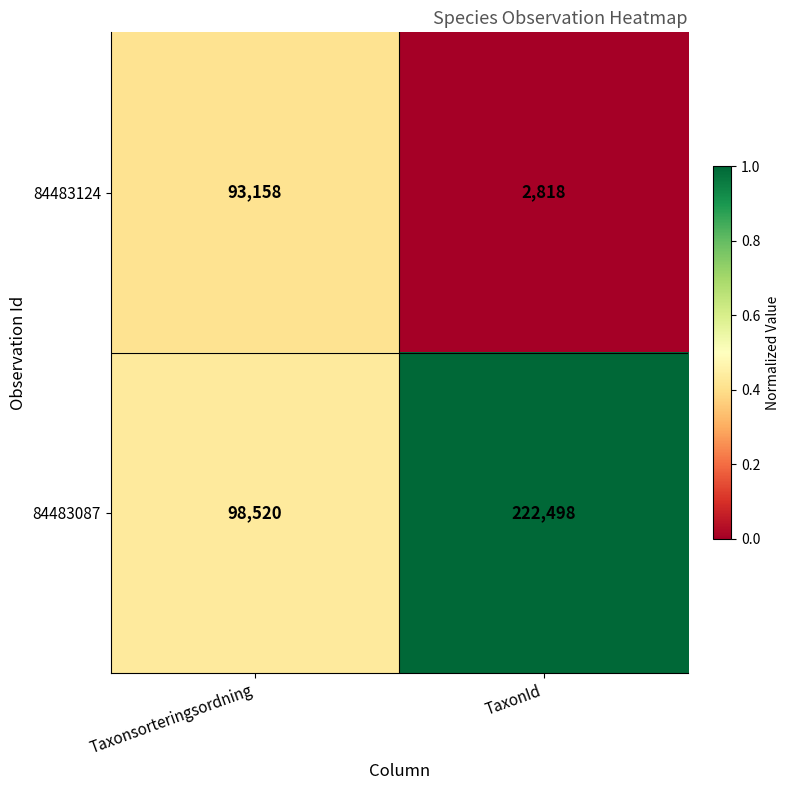

What is the greatest value displayed?

222498